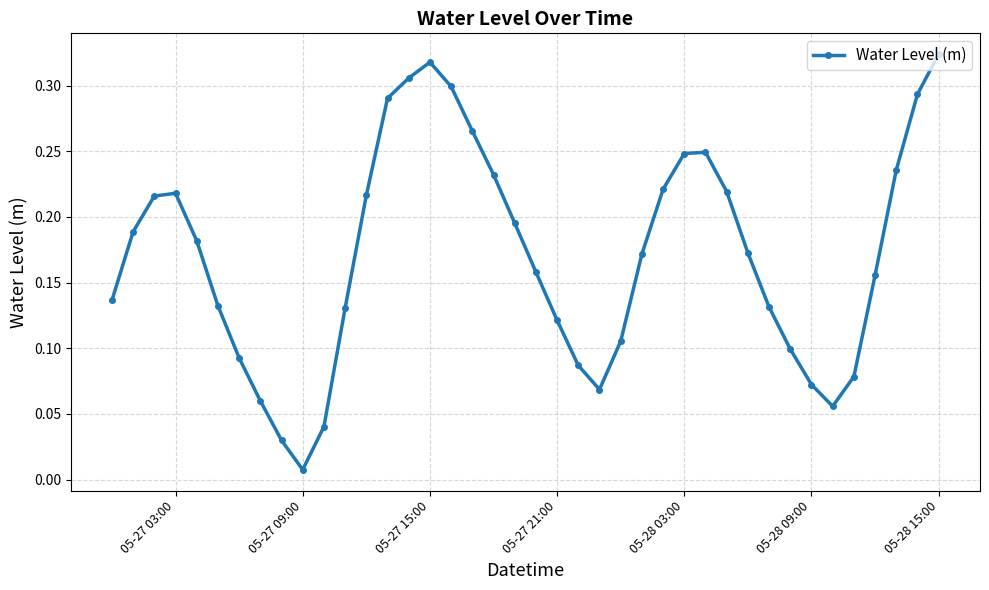

How many interior local peaks (higher than both neighbors) does the data have?

3